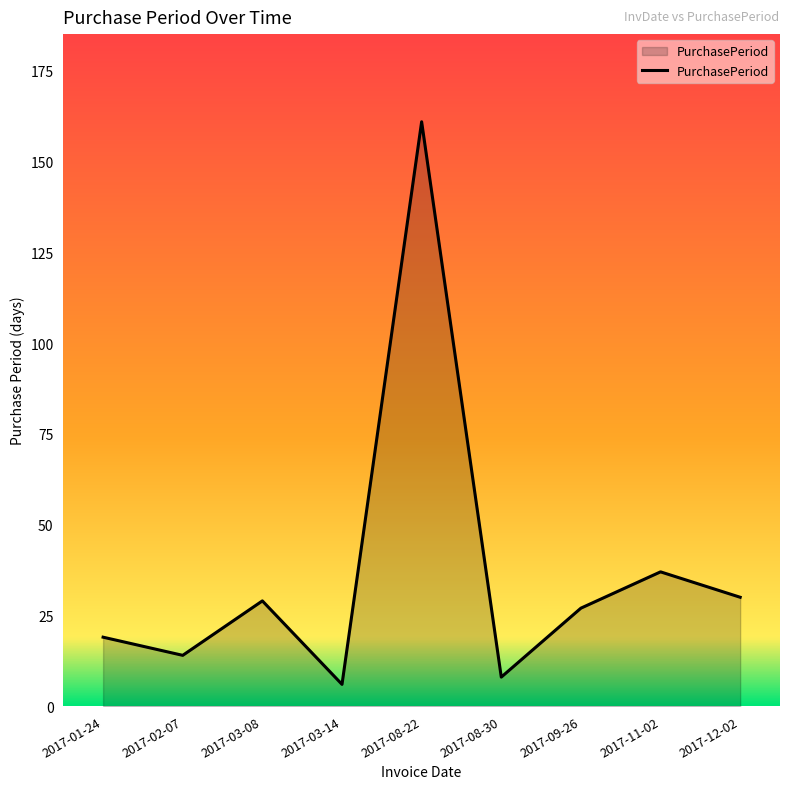

Between 2017-01-24 and 2017-03-08, which is larger?

2017-03-08